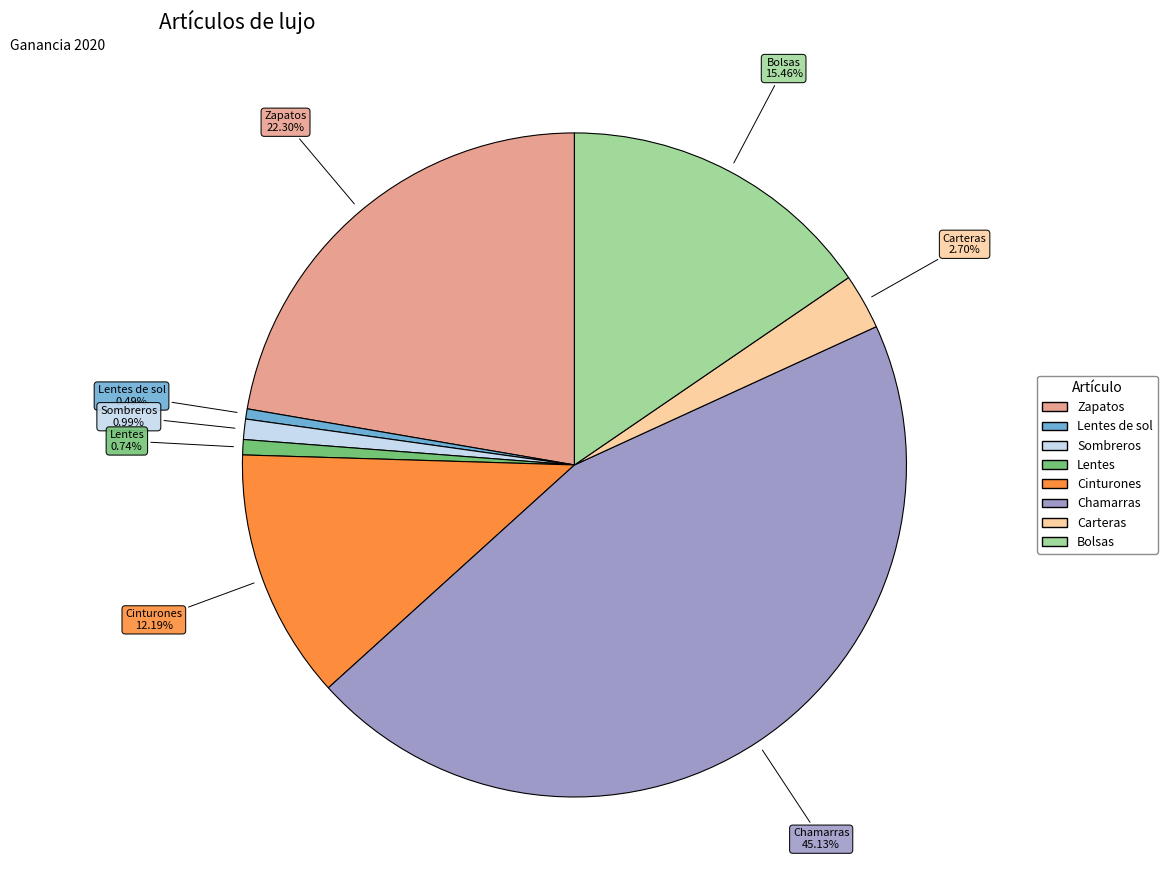

True or false: Cinturones accounts for 12% of the total.

True